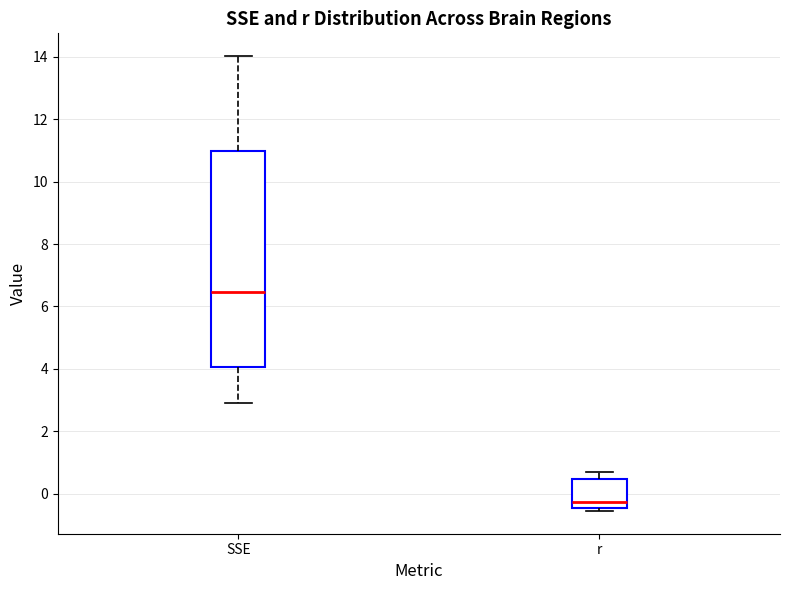

Which box's median line is the highest?

SSE